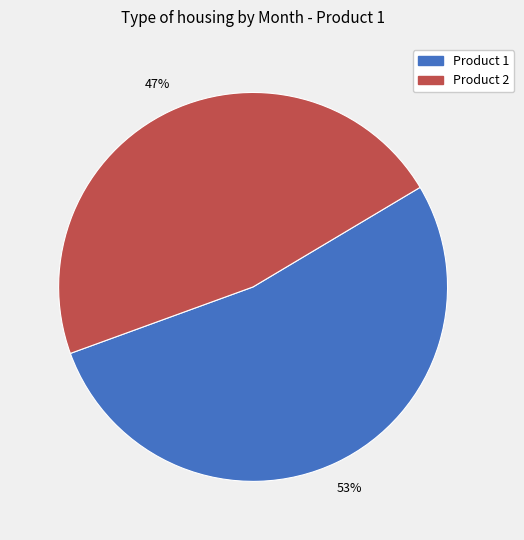

Does Product 2 represent more than half of the total?

No